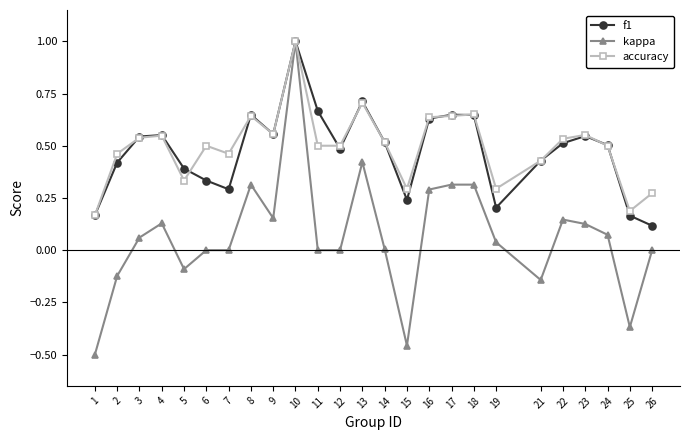

Between 2 and 16, which series saw the biggest shift?

kappa